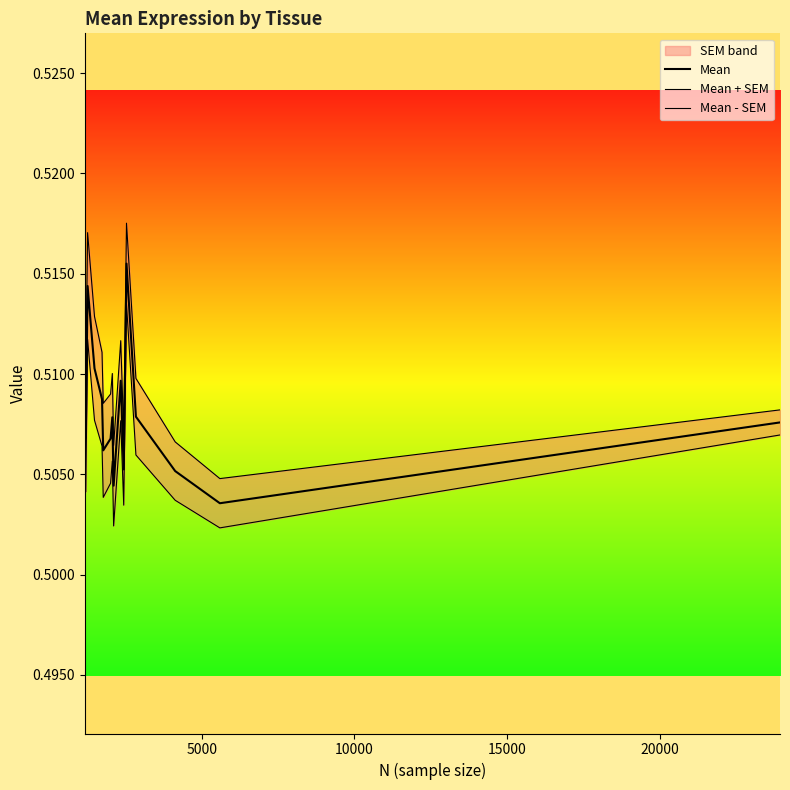

True or false: Mean and Mean - SEM intersect in this chart.

False